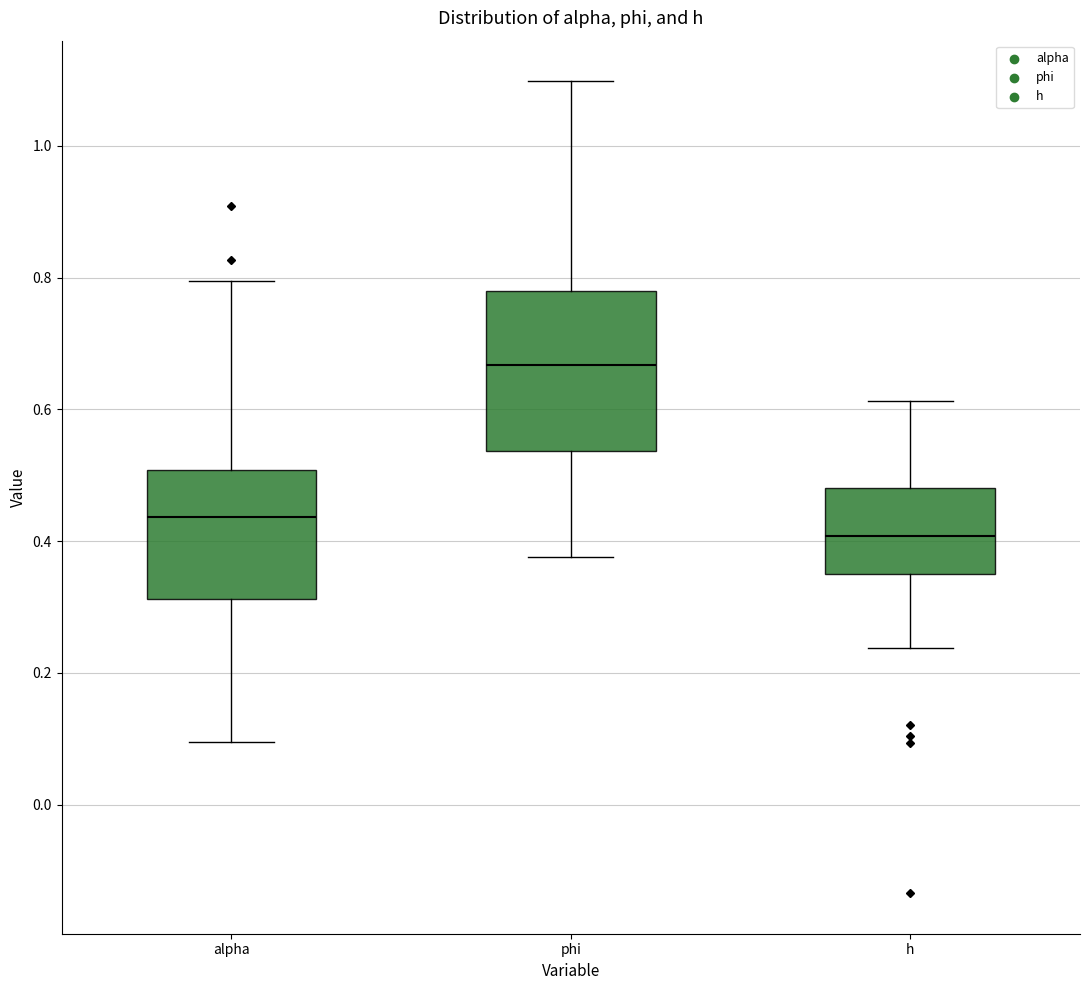

Comparing the boxes themselves (not the whiskers), which one is the tallest?

phi